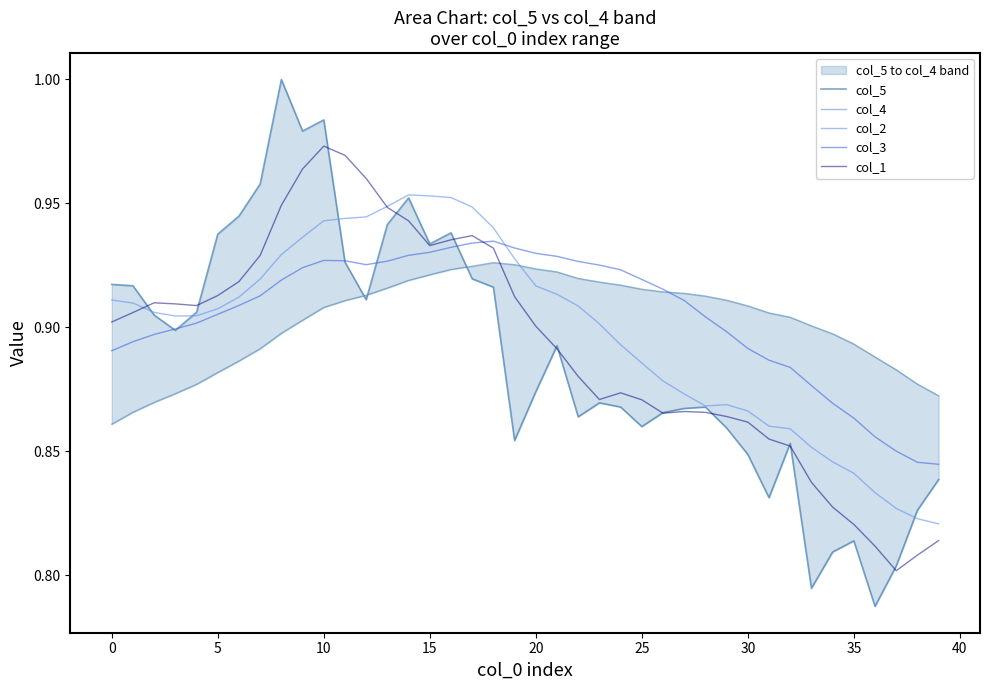

What is the sum of all col_3 values?

36.2